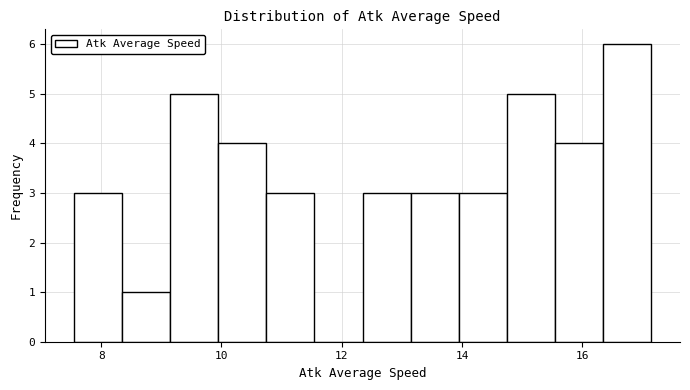

What is the height of the bar covering 7.6 to 8.4 on the x-axis? Neither the bar edges nor the heights are printed on the chart, so give them approximately, as read against the axes.

3